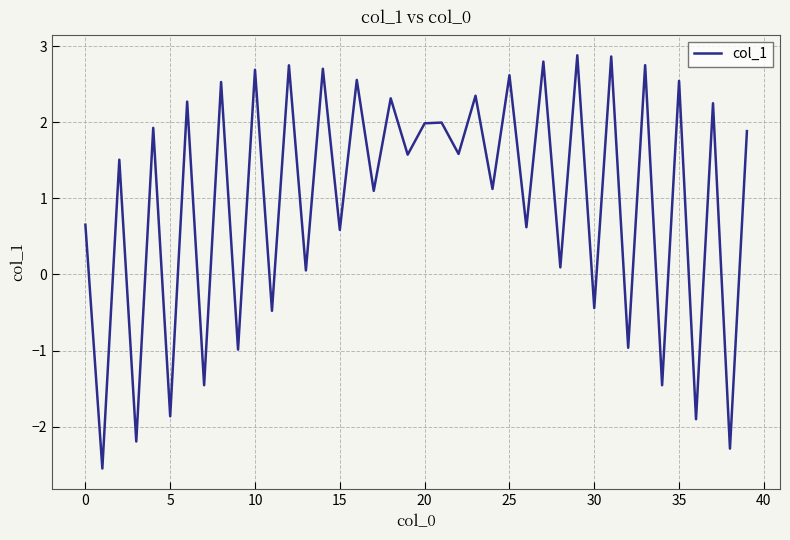

What is the maximum value shown in the chart?

2.9